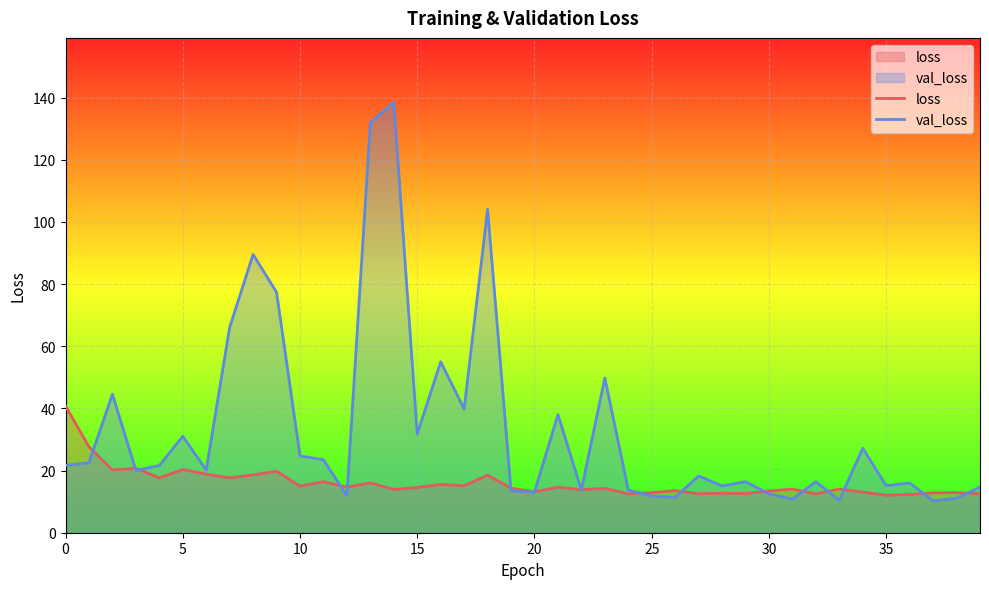

Rank the series by their average value, from highest to lowest.

val_loss, loss